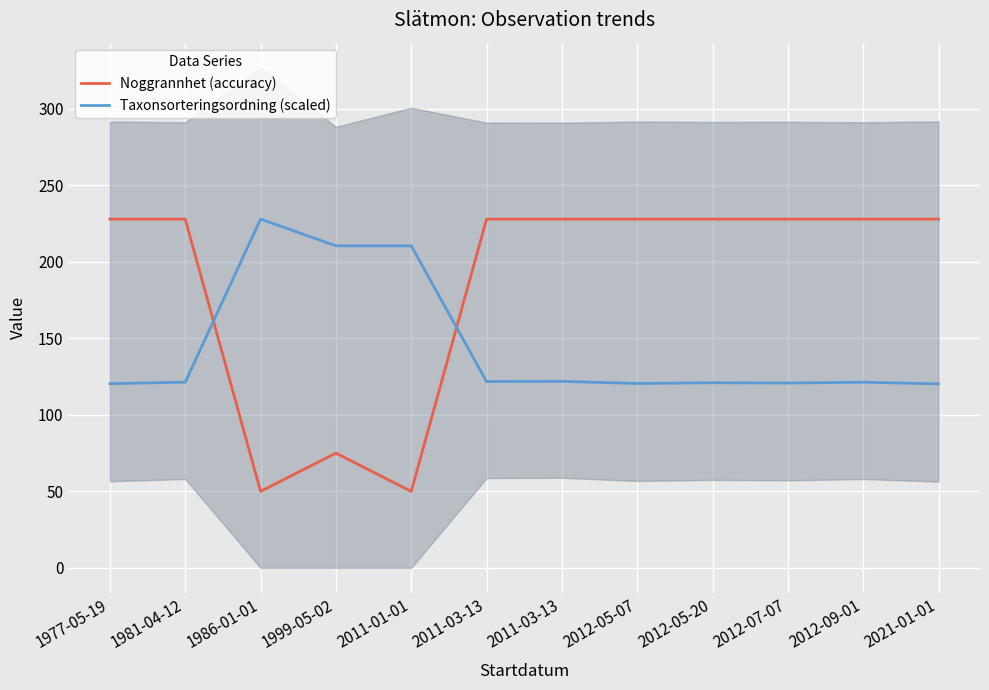

Does the chart display data point markers on the line(s)?

No